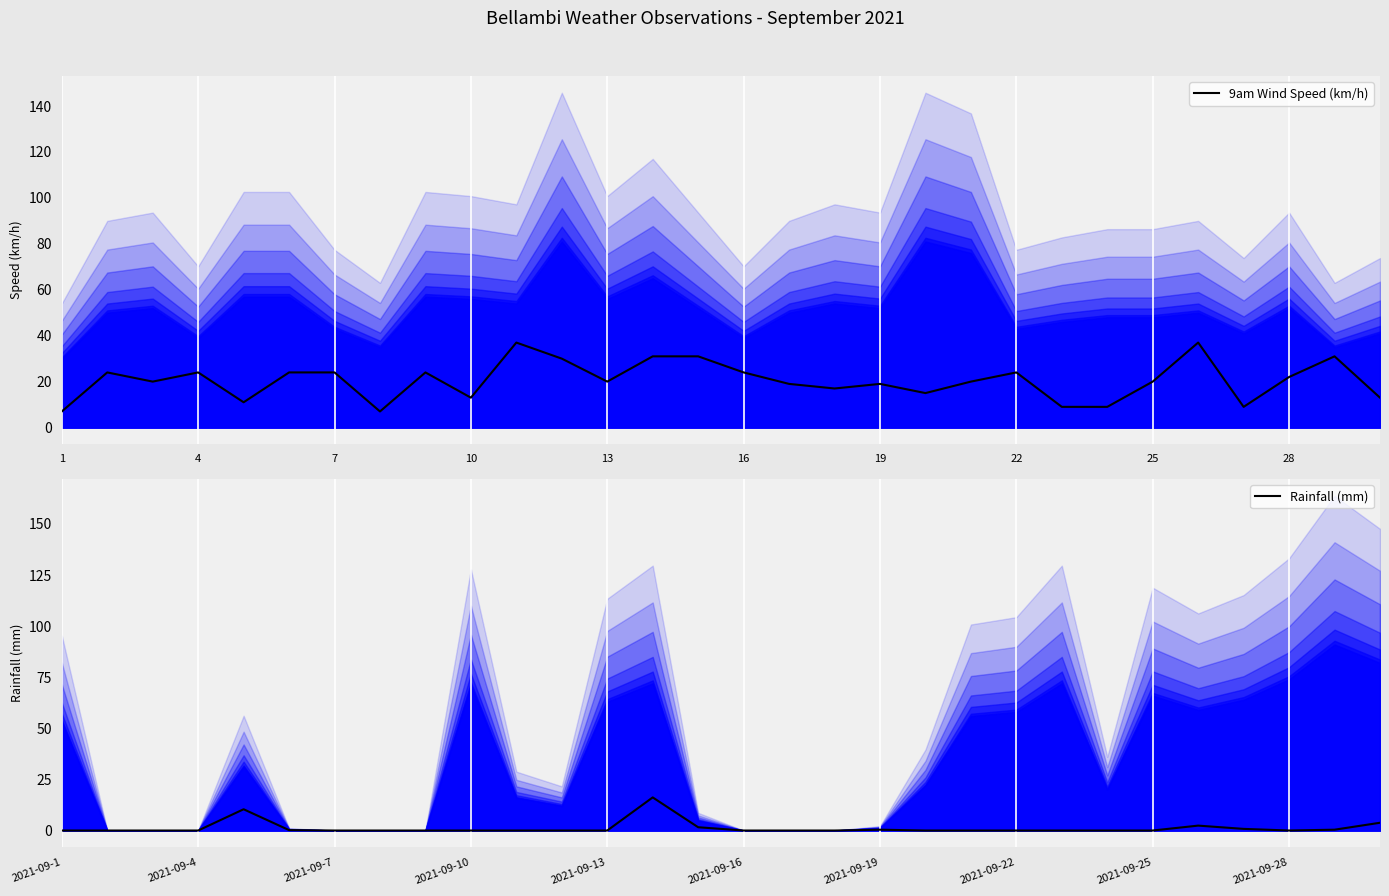

True or false: Rainfall (mm) has more than 2 interior local peaks.

True